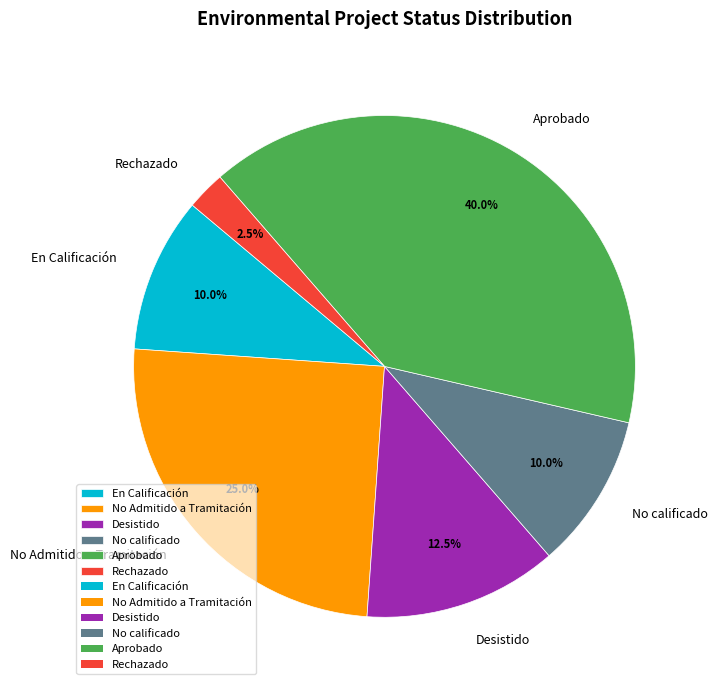

To the nearest percent, what is the average slice percentage?

17%